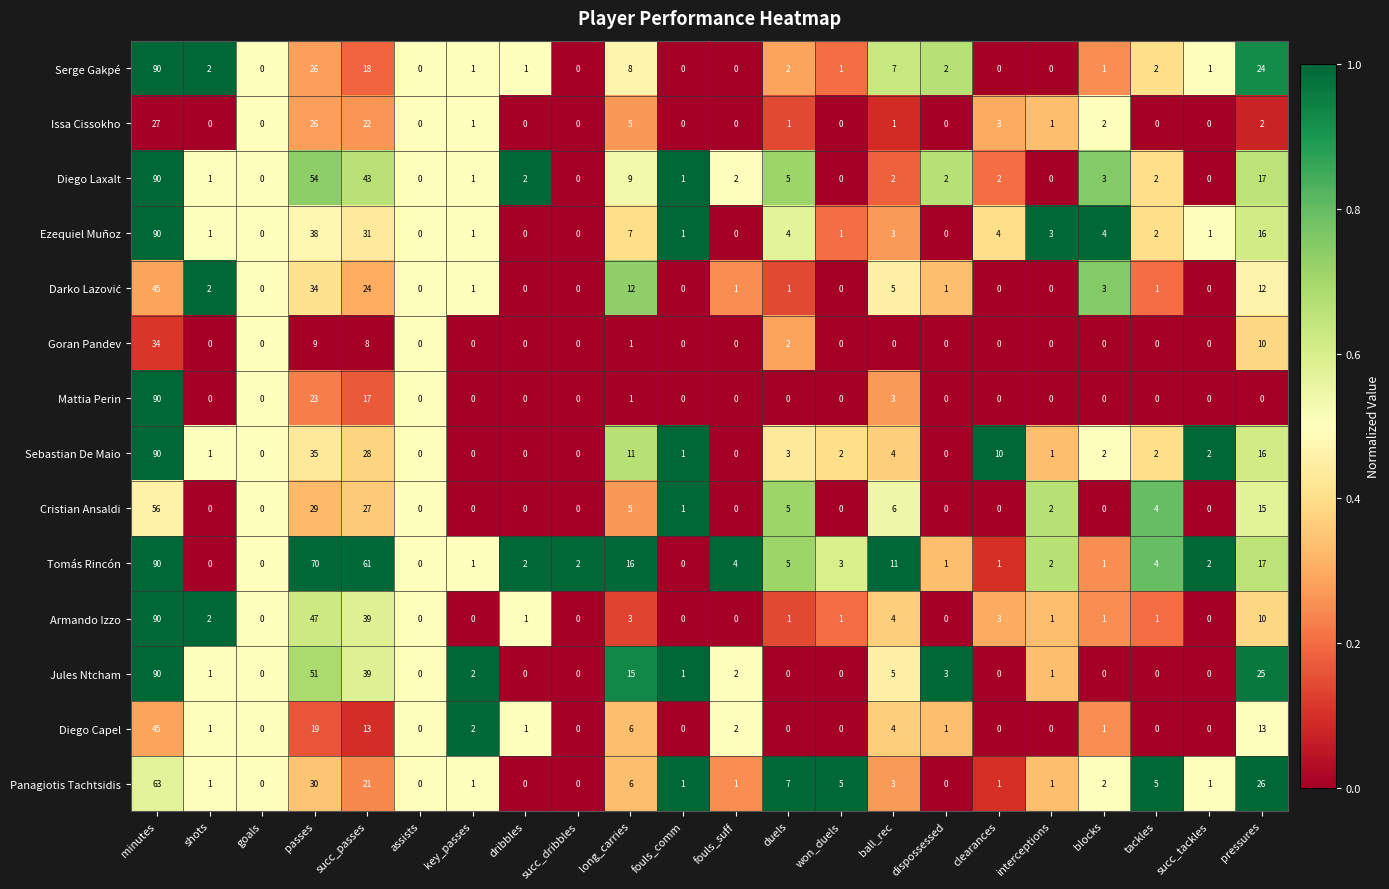

What is the average value of the Ezequiel Muñoz series?

9